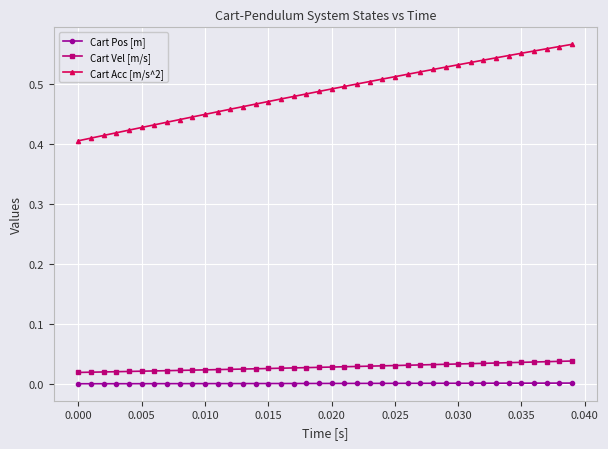

How many Cart Vel [m/s] values are between 0 and 1?

40